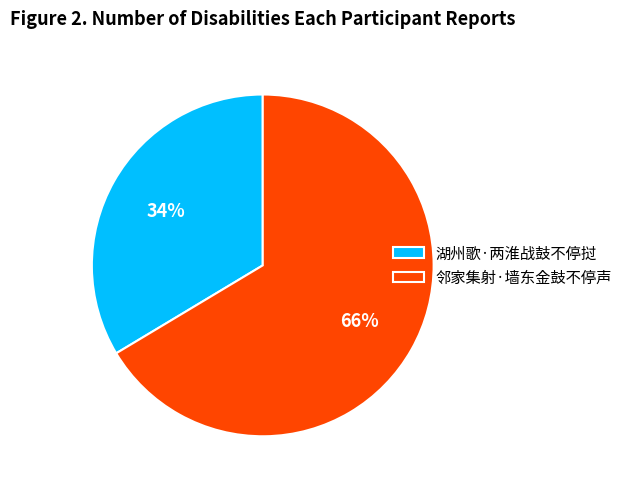

Which has a higher value, 邻家集射·墙东金鼓不停声 or 湖州歌·两淮战鼓不停挝?

邻家集射·墙东金鼓不停声